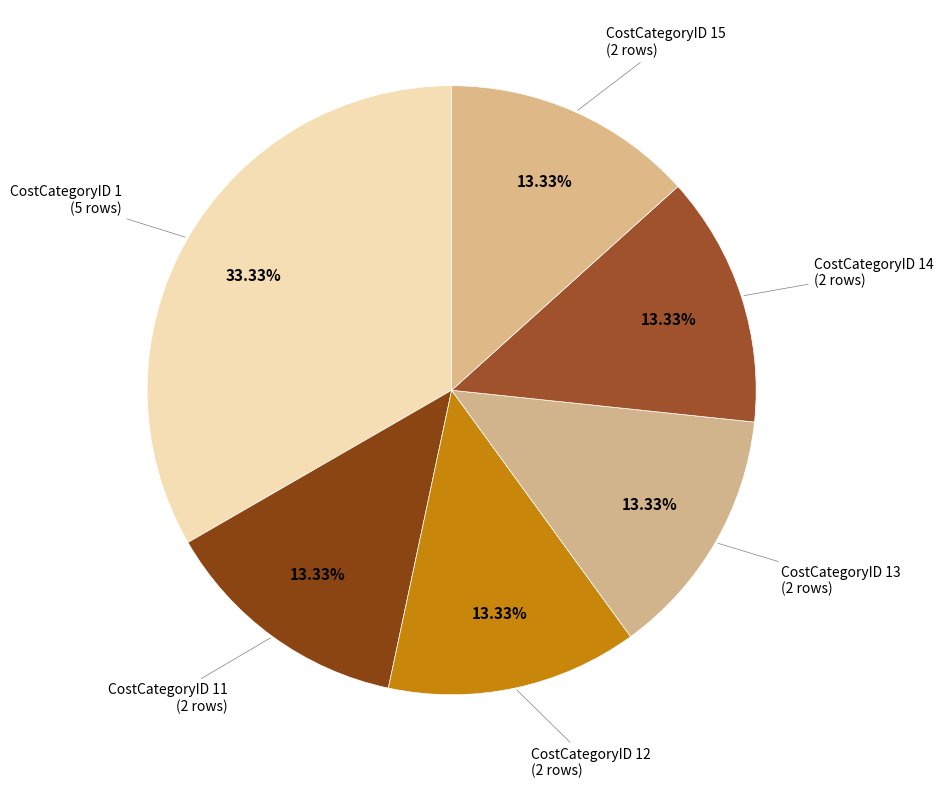

Does any single category account for the majority?

No